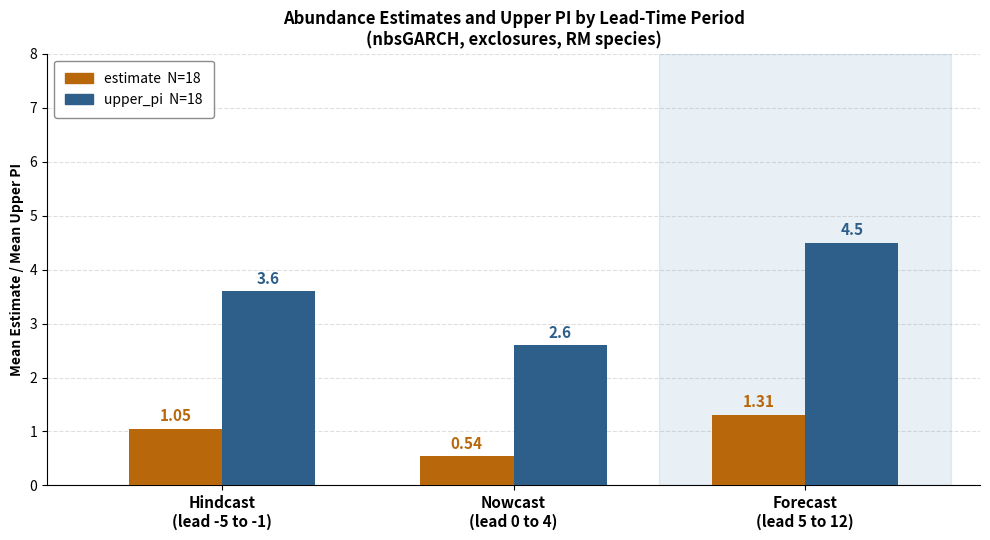

How many groups of bars are there?

3